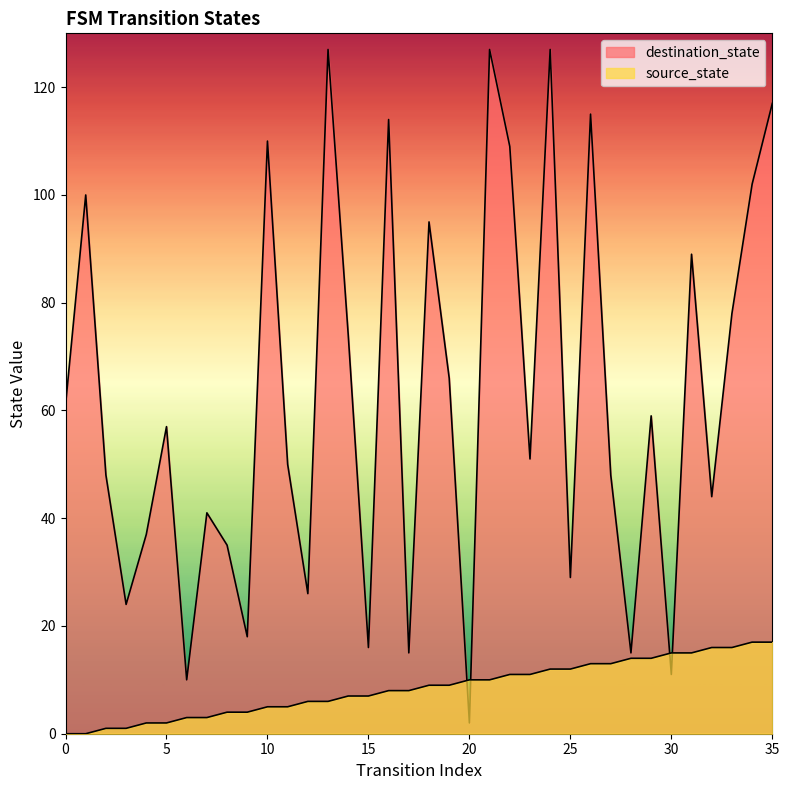

What are all the series names shown in the legend?

source_state, destination_state